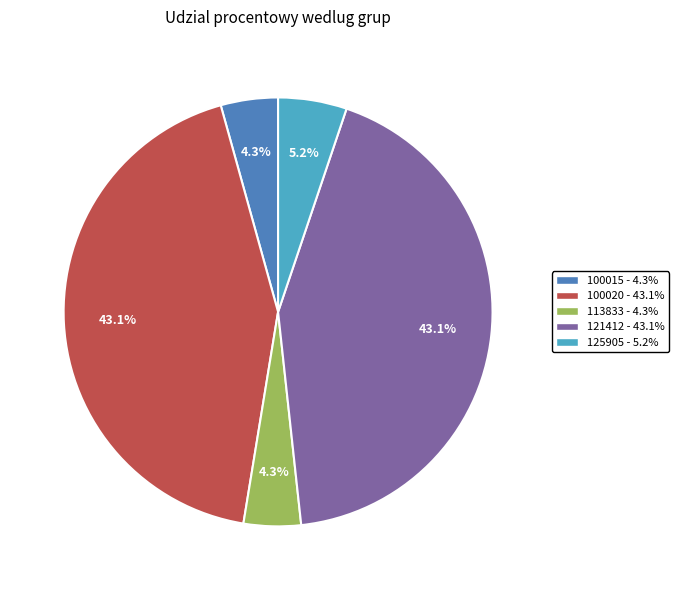

To the nearest percent, what is the combined percentage of 121412 and 125905?

48%